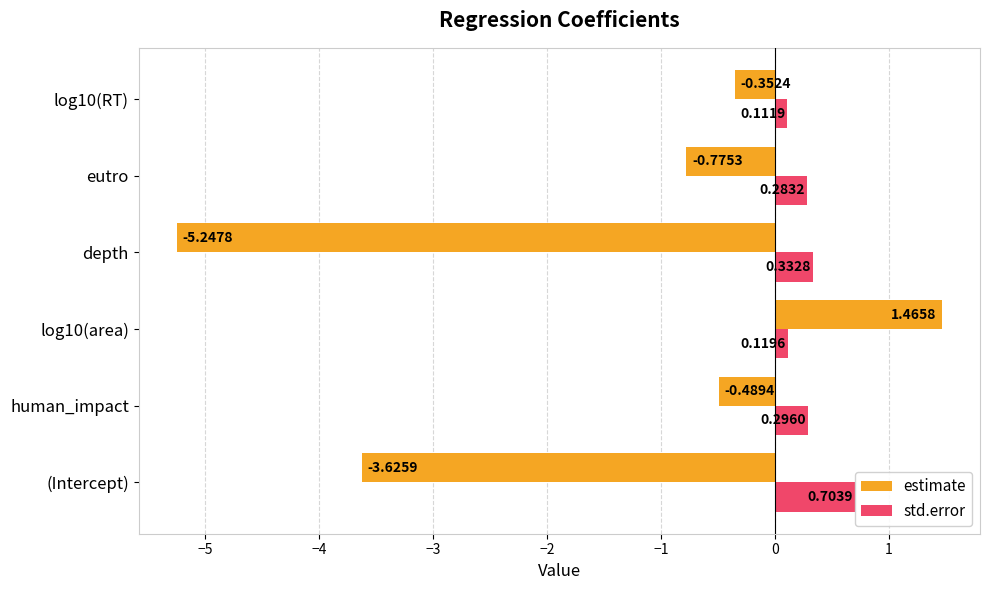

How many groups of bars are there?

6